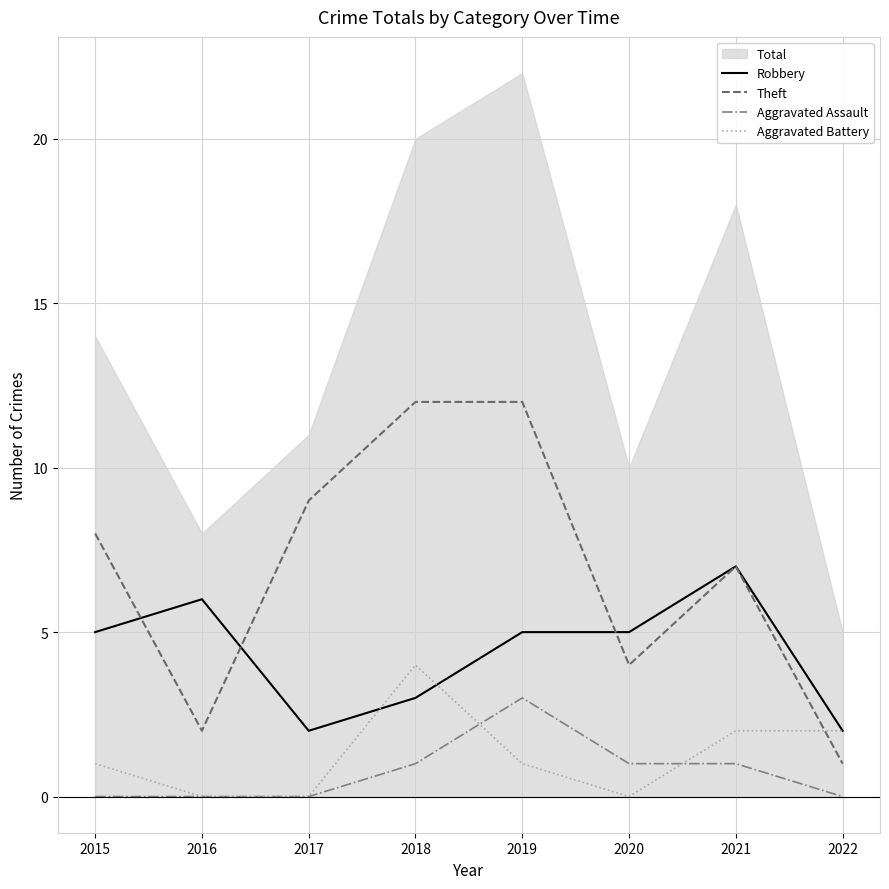

At which category is the sum across all series the highest?

2019